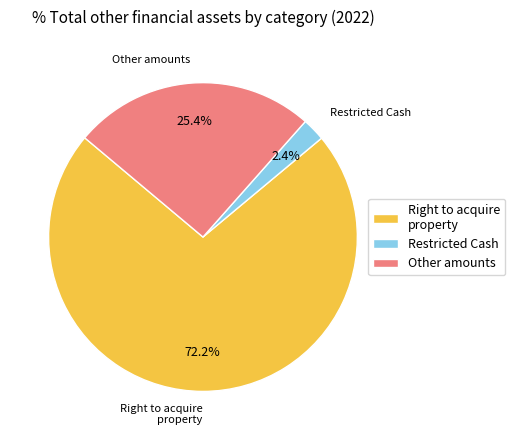

Which slice is the largest?

Right to acquire property